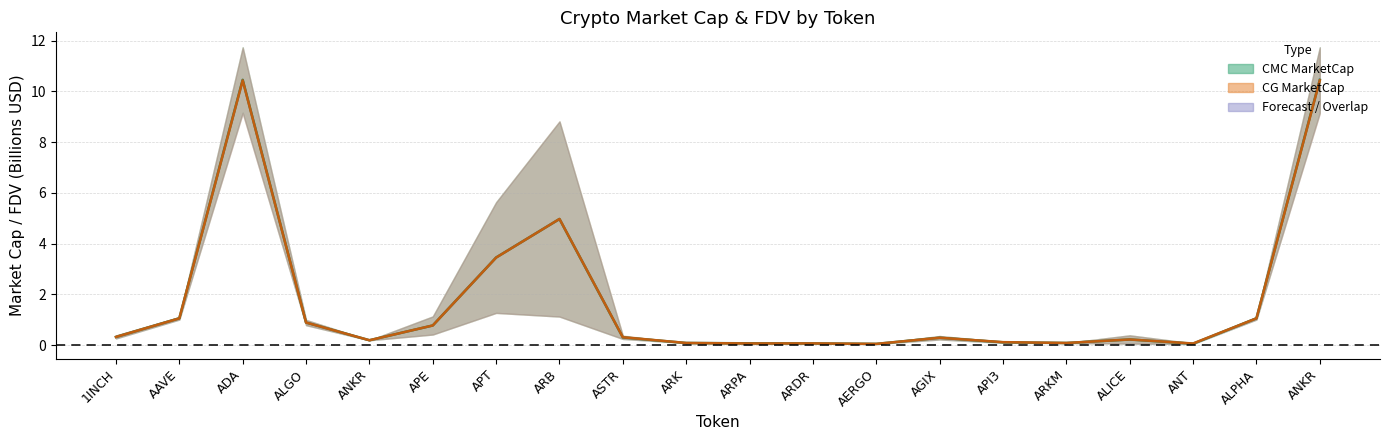

True or false: CMC FDV has a value of 0.3 at ASTR.

True